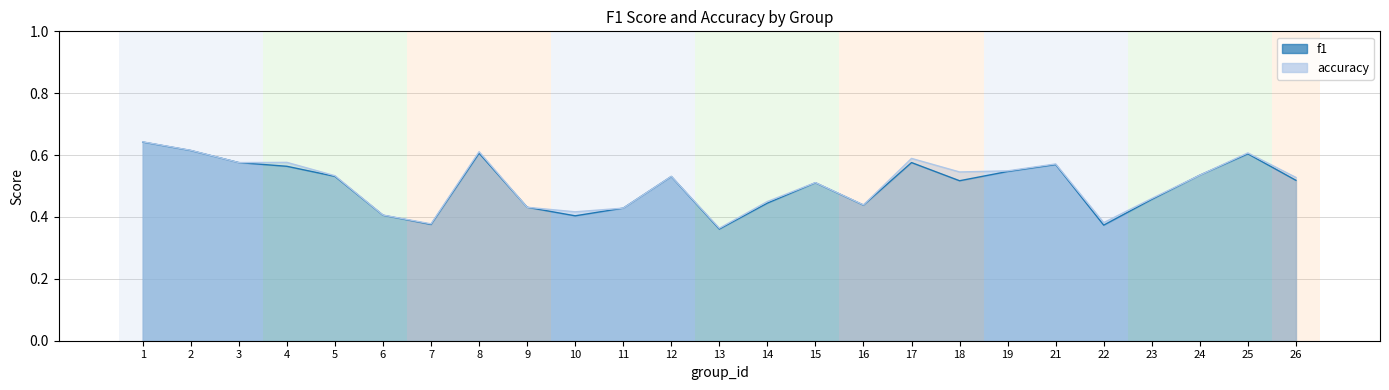

At which label does f1 reach its minimum?

13